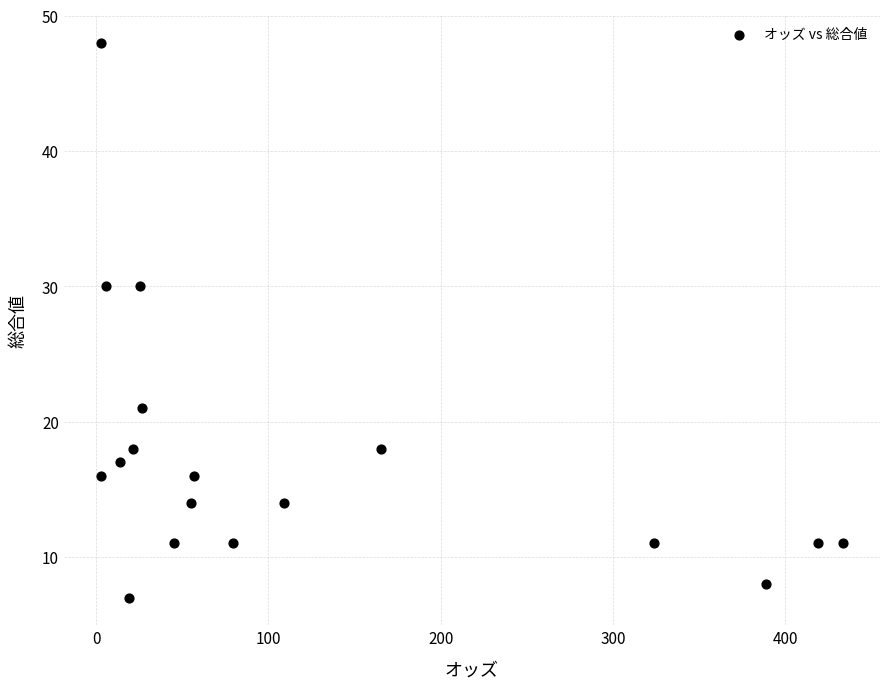

What is the range of Y values (max minus min)?

41